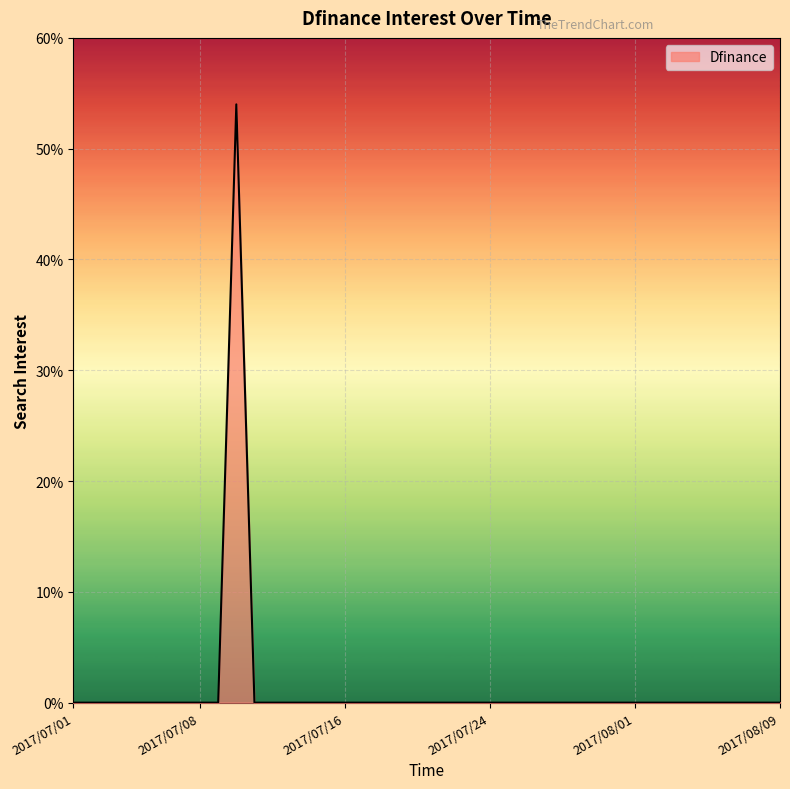

What is the maximum value shown in the chart?

54